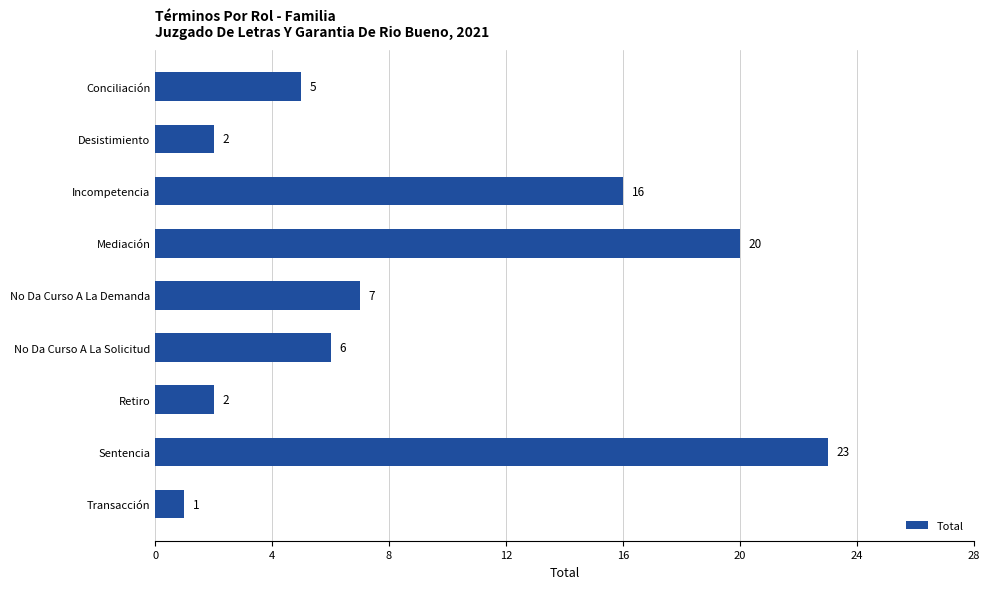

What is the value of the 3rd bar from the top?

16